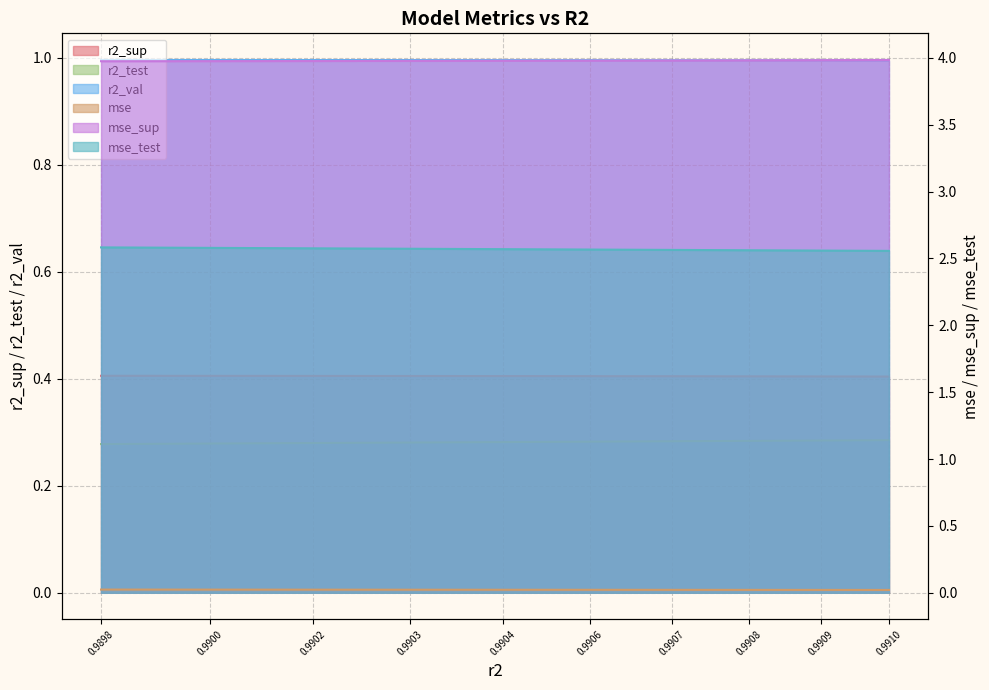

List the labels in order of r2_test value, largest first.

0.9910, 0.9909, 0.9908, 0.9907, 0.9906, 0.9904, 0.9903, 0.9902, 0.9900, 0.9898